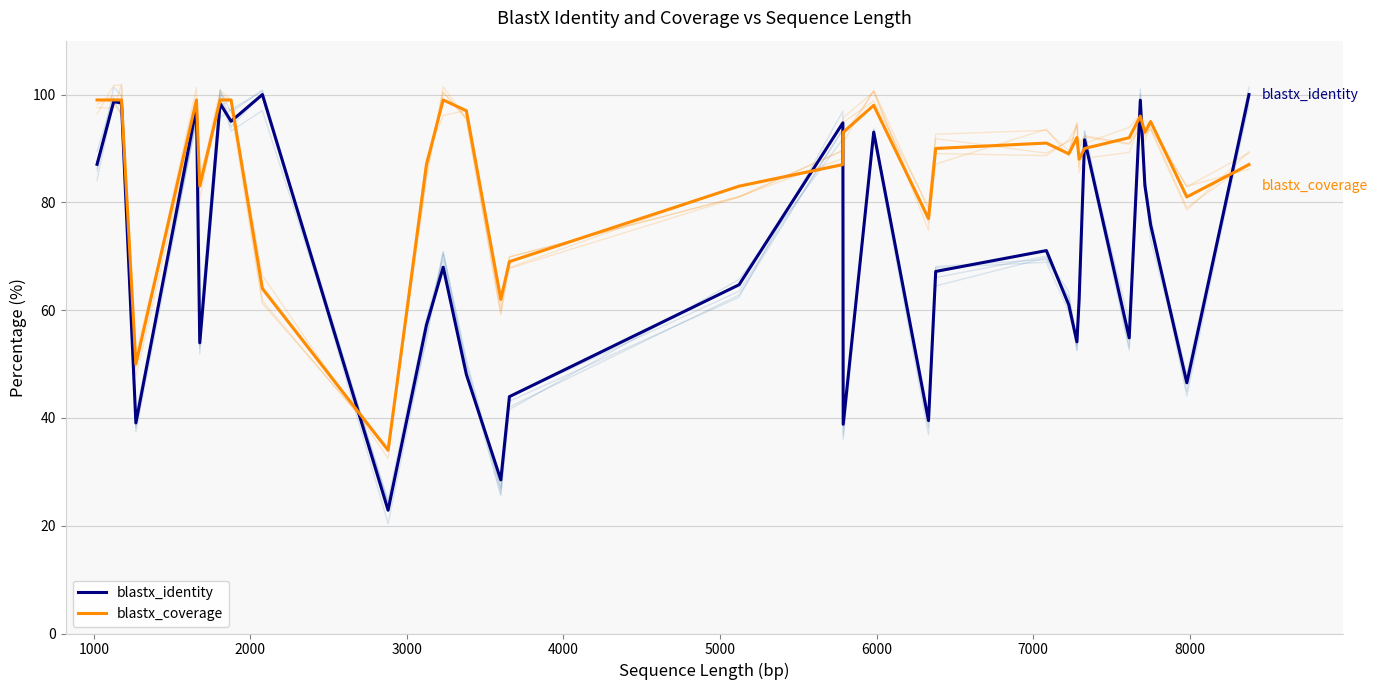

What are all the series names shown in the legend?

blastx_identity, blastx_coverage